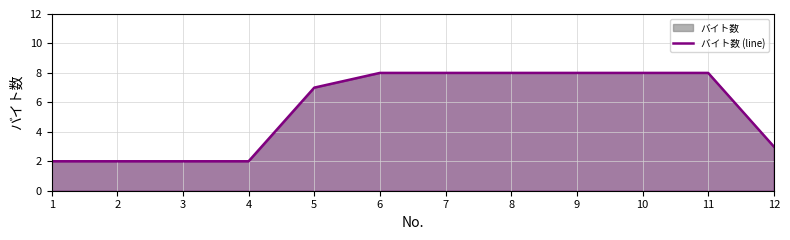

At which label is the value closest to 5?

5